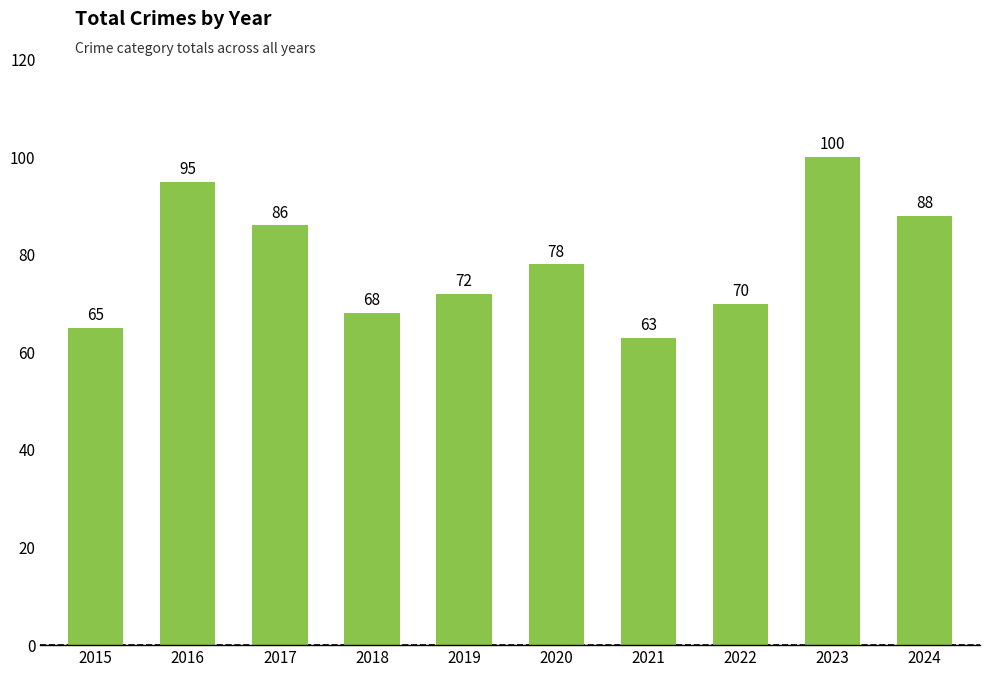

What is the sum of the values at 2015 and 2023?

165